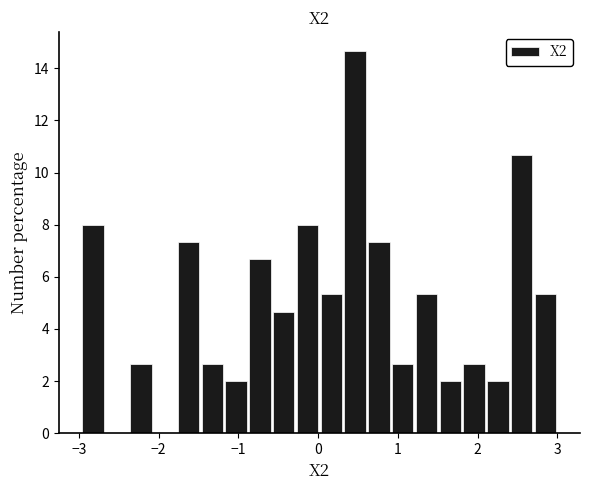

Around what value on the x-axis is the tallest bar? Give the approximate position of its centre, as read against the axis.

0.5